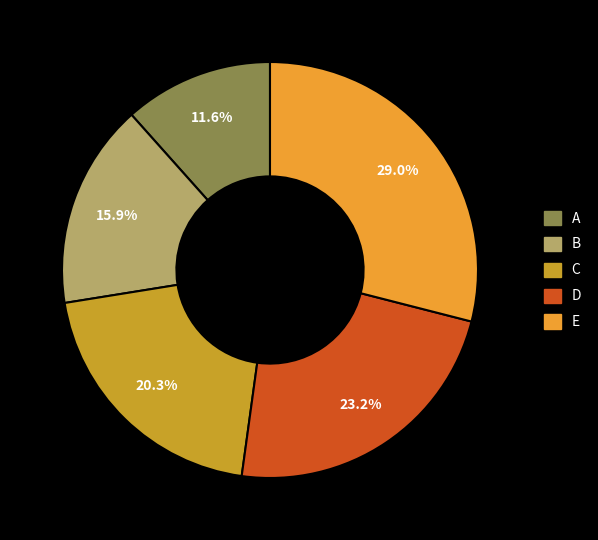

To the nearest percent, what percentage of the pie is B?

16%